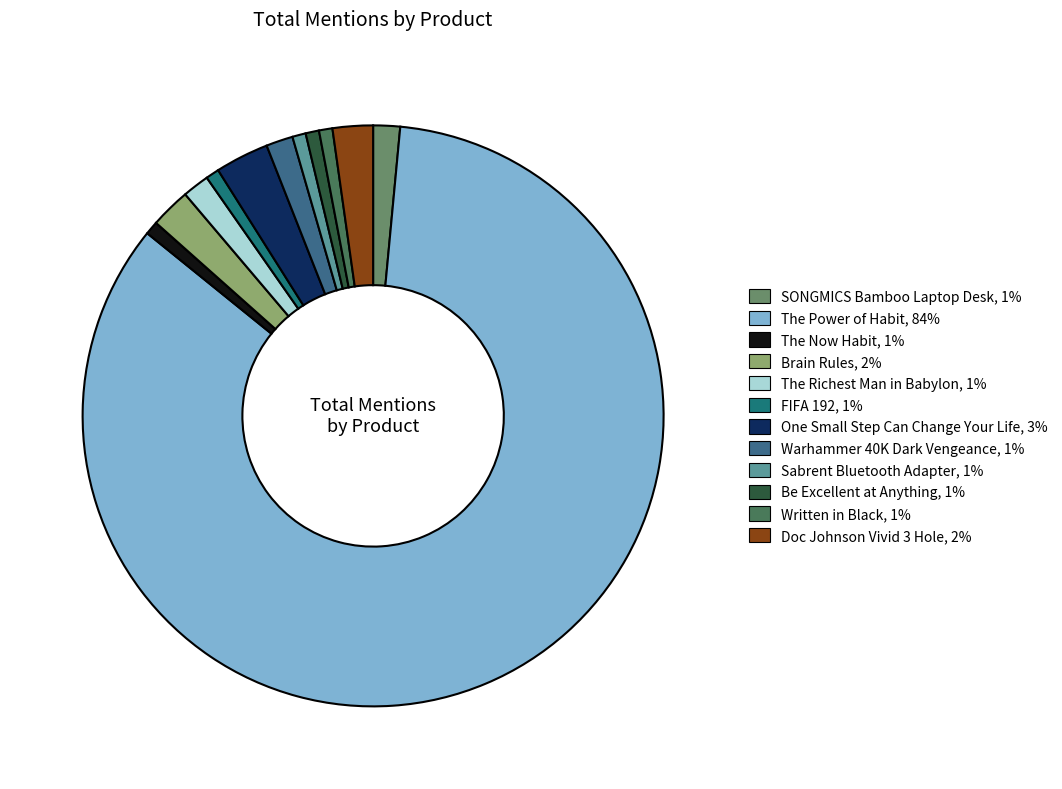

Which slice is the largest?

The Power of Habit